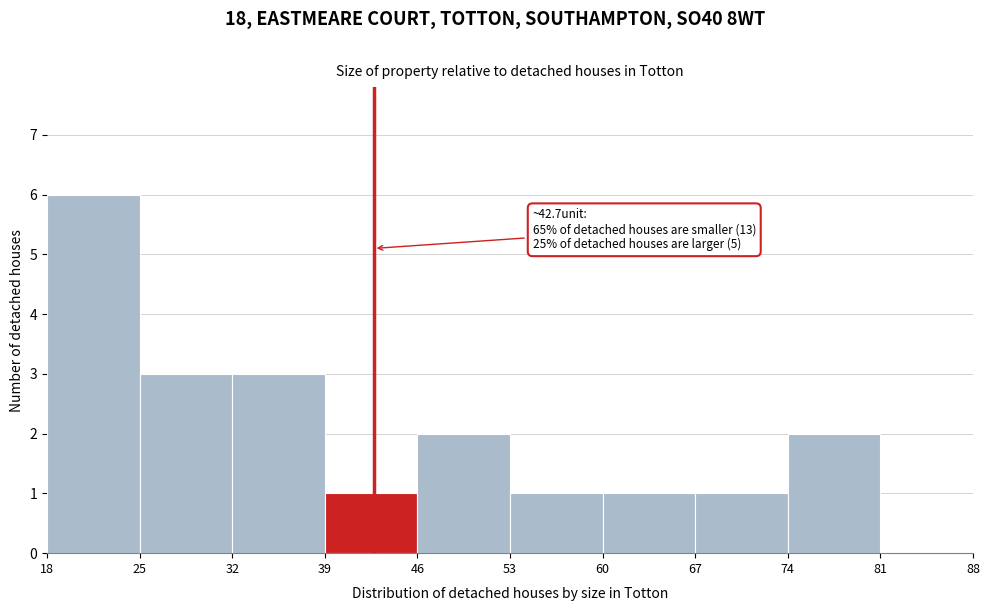

Which range on the x-axis has the tallest bar?

18 to 25